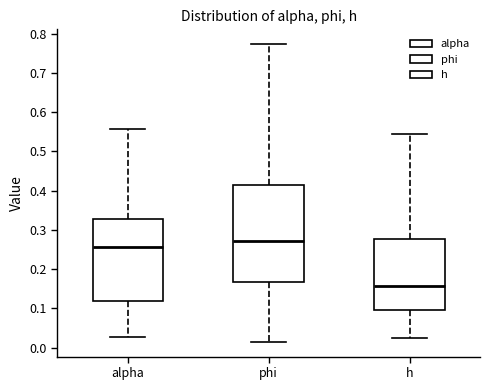

Which box's median line is the lowest?

h